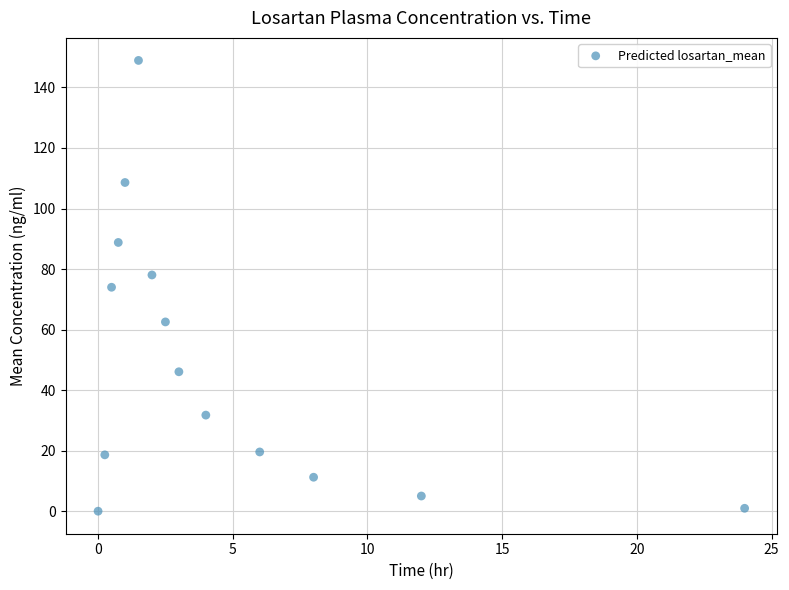

What is the range of X values (max minus min)?

24.0